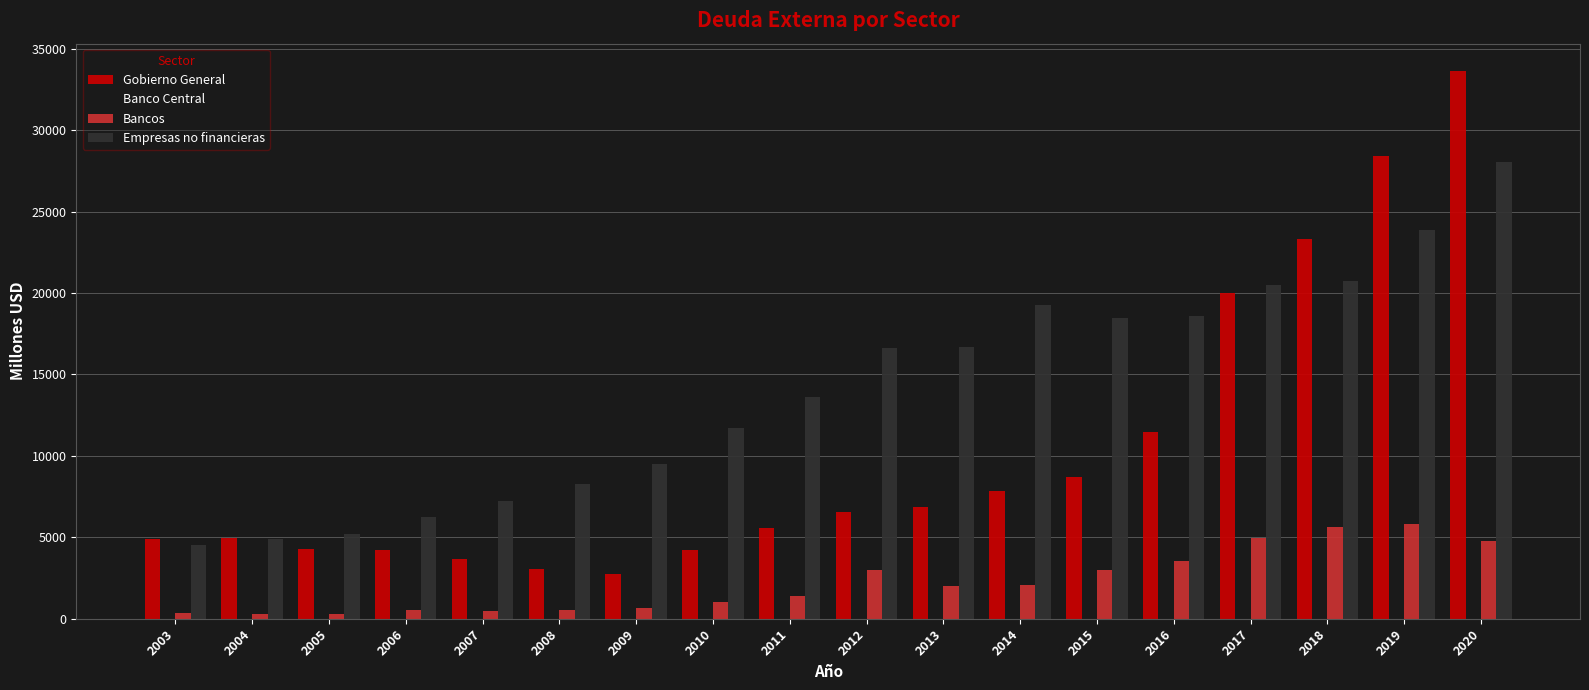

What is the value of the Gobierno General bar at the 5th from the left?

3637